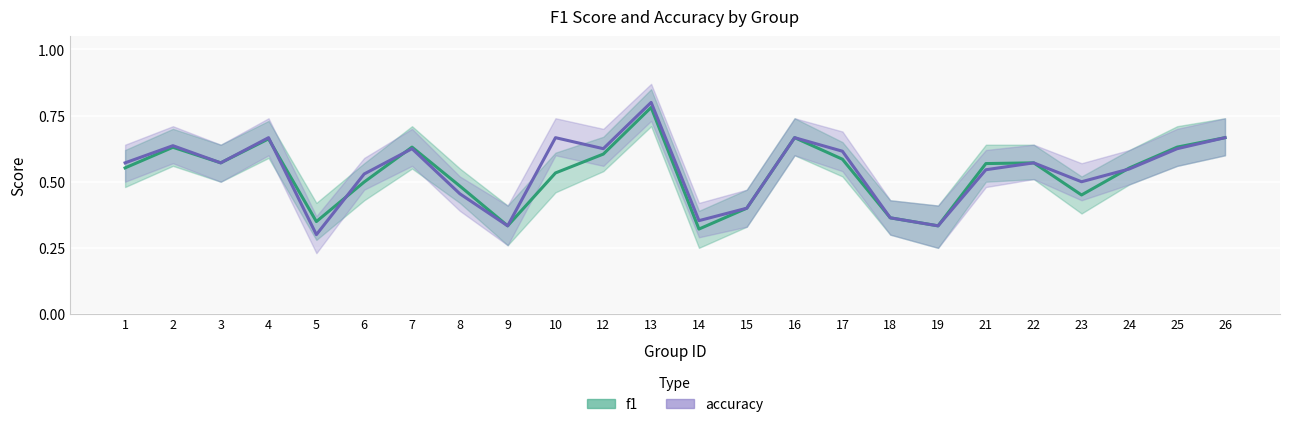

Count the accuracy values in the range 0 to 1.

24